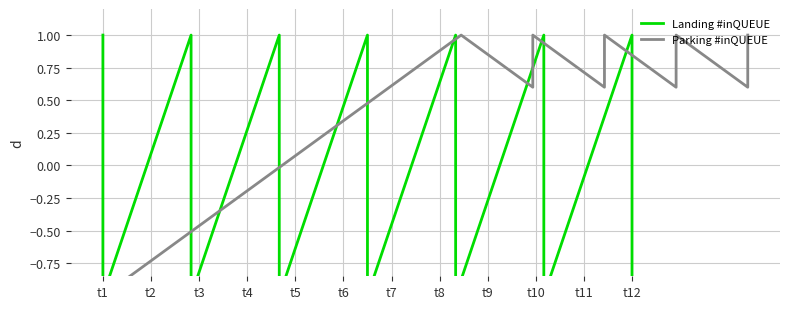

What is the minimum value shown in the chart?

-1.0